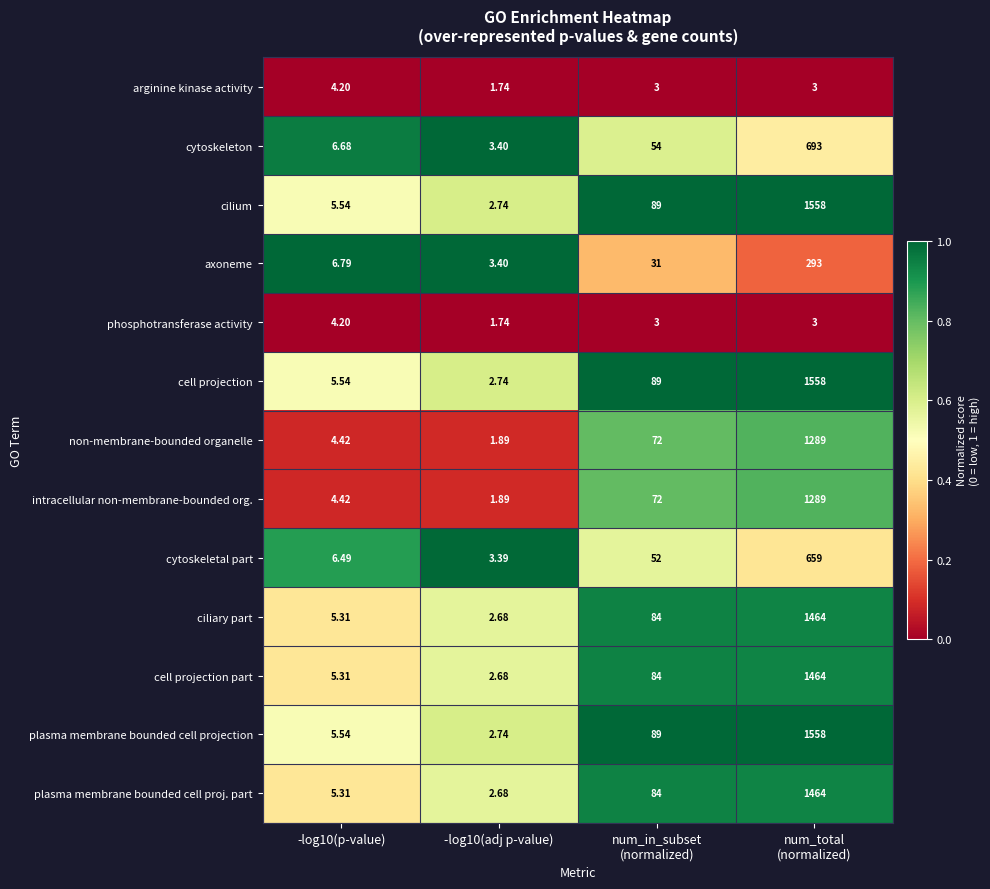

Which series changed the most between -log10(p-value) and -log10(adj p-value)?

axoneme